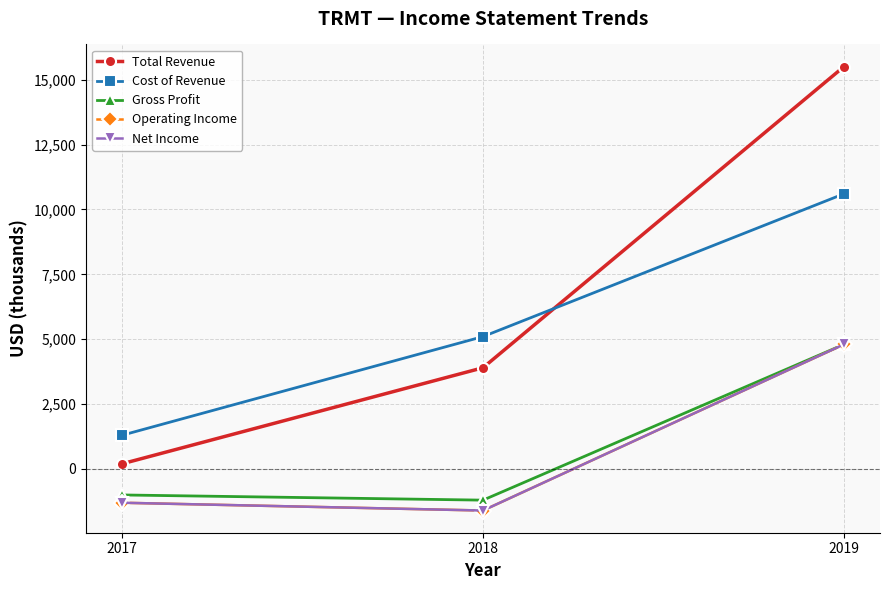

Reading left to right, what are all the values shown in this chart?

Total Revenue: 200	3900	15500
Cost of Revenue: 1300	5100	10600
Gross Profit: -1000	-1200	4800
Operating Income: -1300	-1600	4800
Net Income: -1300	-1600	4800